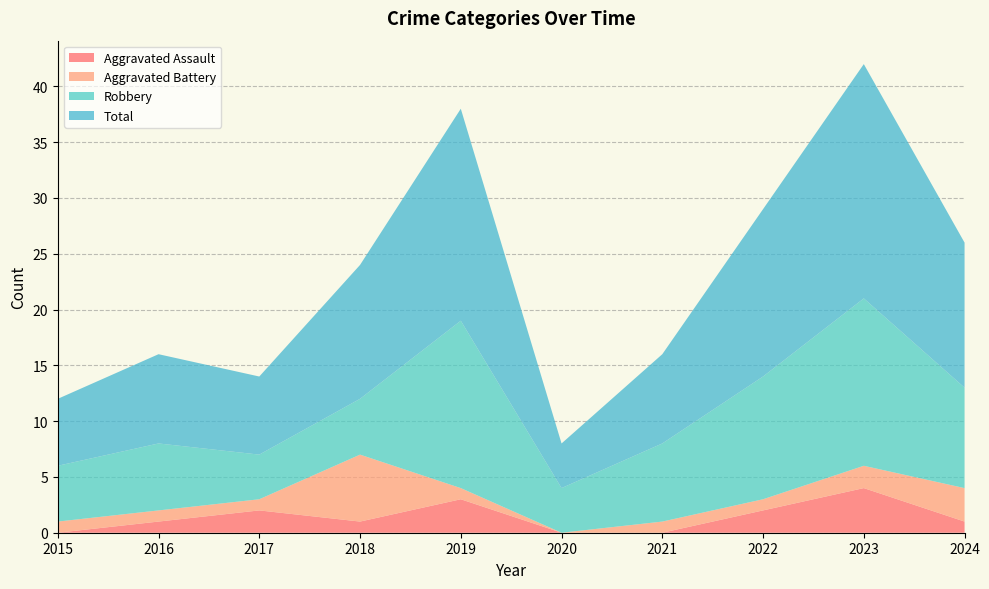

Reading right to left, transcribe all the data shown in this chart.

Aggravated Assault: 2024=1	2023=4	2022=2	2021=0	2020=0	2019=3	2018=1	2017=2	2016=1	2015=0
Aggravated Battery: 2024=3	2023=2	2022=1	2021=1	2020=0	2019=1	2018=6	2017=1	2016=1	2015=1
Robbery: 2024=9	2023=15	2022=11	2021=7	2020=4	2019=15	2018=5	2017=4	2016=6	2015=5
Total: 2024=13	2023=21	2022=15	2021=8	2020=4	2019=19	2018=12	2017=7	2016=8	2015=6